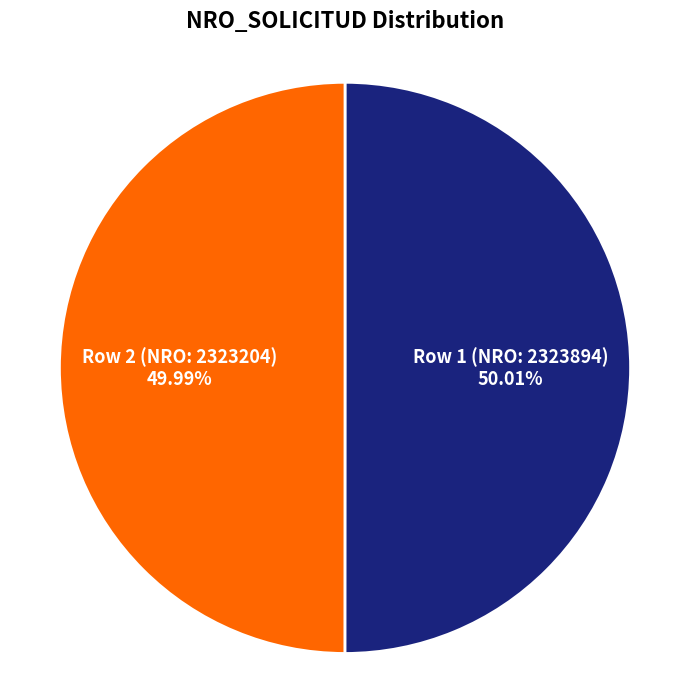

Is there any slice that represents more than half of the pie?

Yes